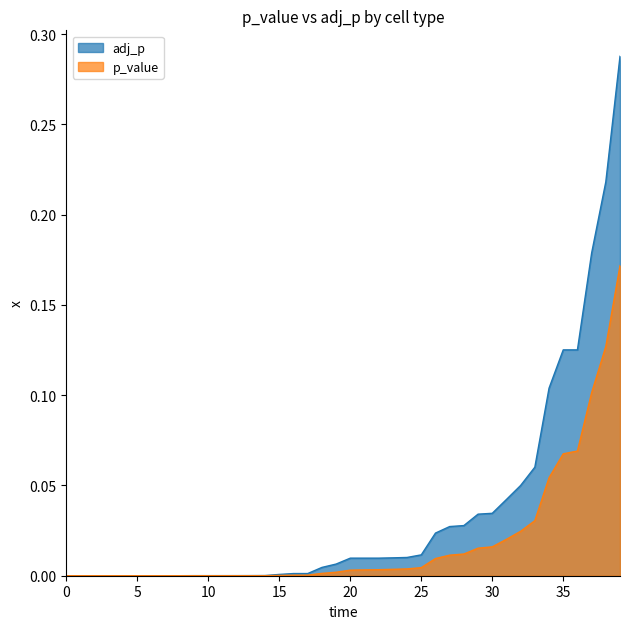

What are all the series names shown in the legend?

adj_p, p_value